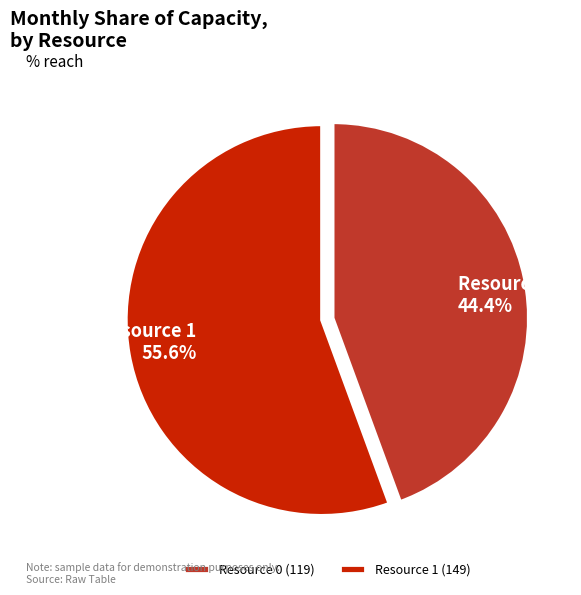

True or false: Resource 0 accounts for 53% of the total.

False